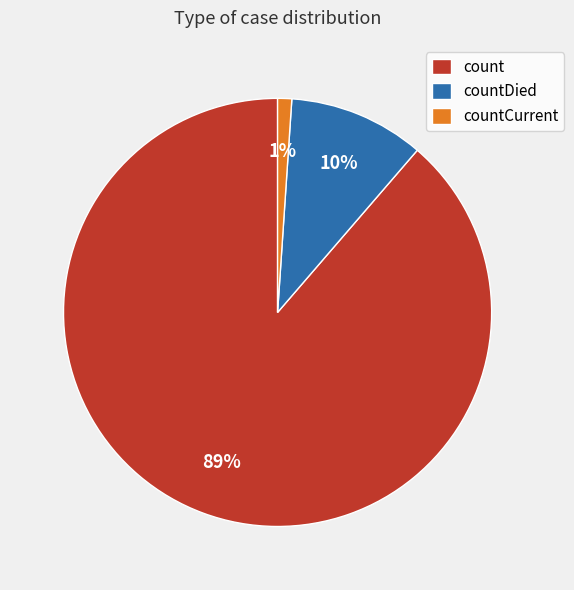

Count the number of slices in the pie.

3